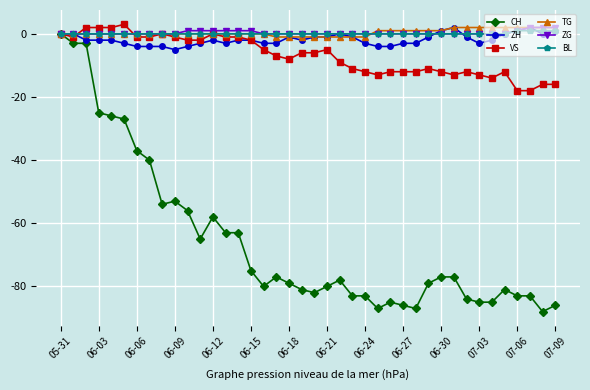

What is the value of the CH point at the 15th from the left?

-63